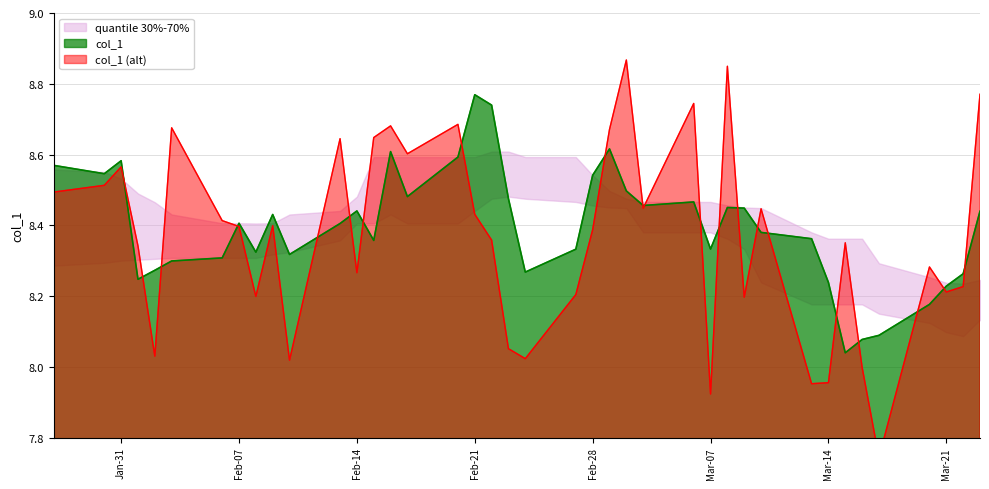

Reading right to left, what are all the values shown in this chart?

8.4	8.3	8.2	8.2	8.1	8.1	8.0	8.2	8.4	8.4	8.4	8.5	8.3	8.5	8.5	8.5	8.6	8.5	8.3	8.3	8.5	8.7	8.8	8.6	8.5	8.6	8.4	8.4	8.4	8.3	8.4	8.3	8.4	8.3	8.3	8.3	8.2	8.6	8.5	8.6